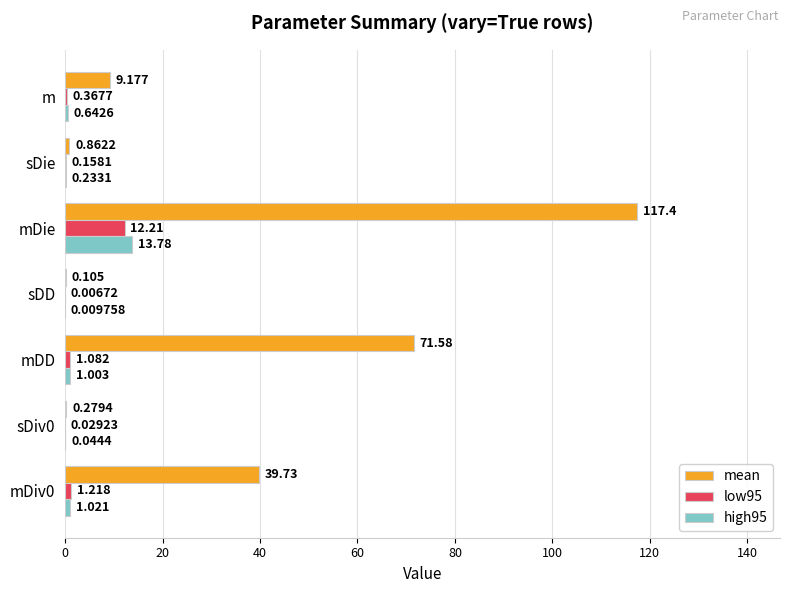

Between sDD and sDie, which series saw the biggest shift?

mean